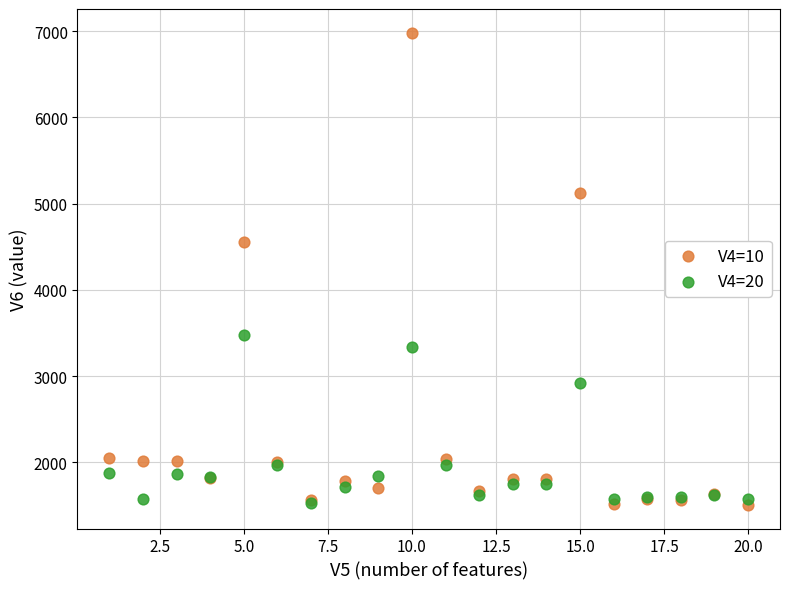

Which series reaches the maximum Y coordinate?

V4=10